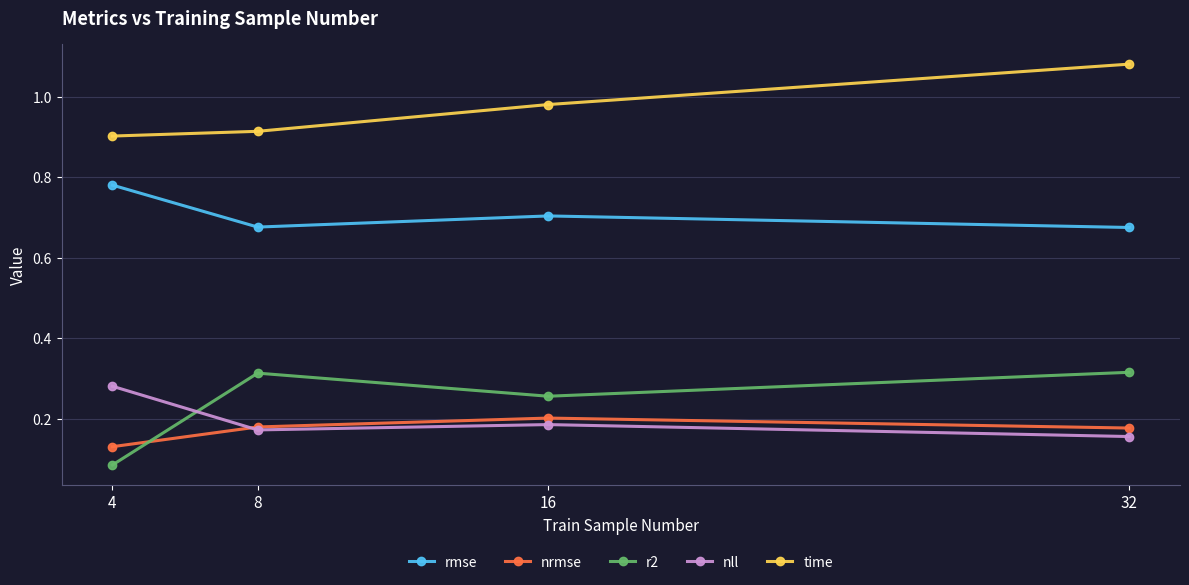

Which category has the highest value in the rmse series?

4